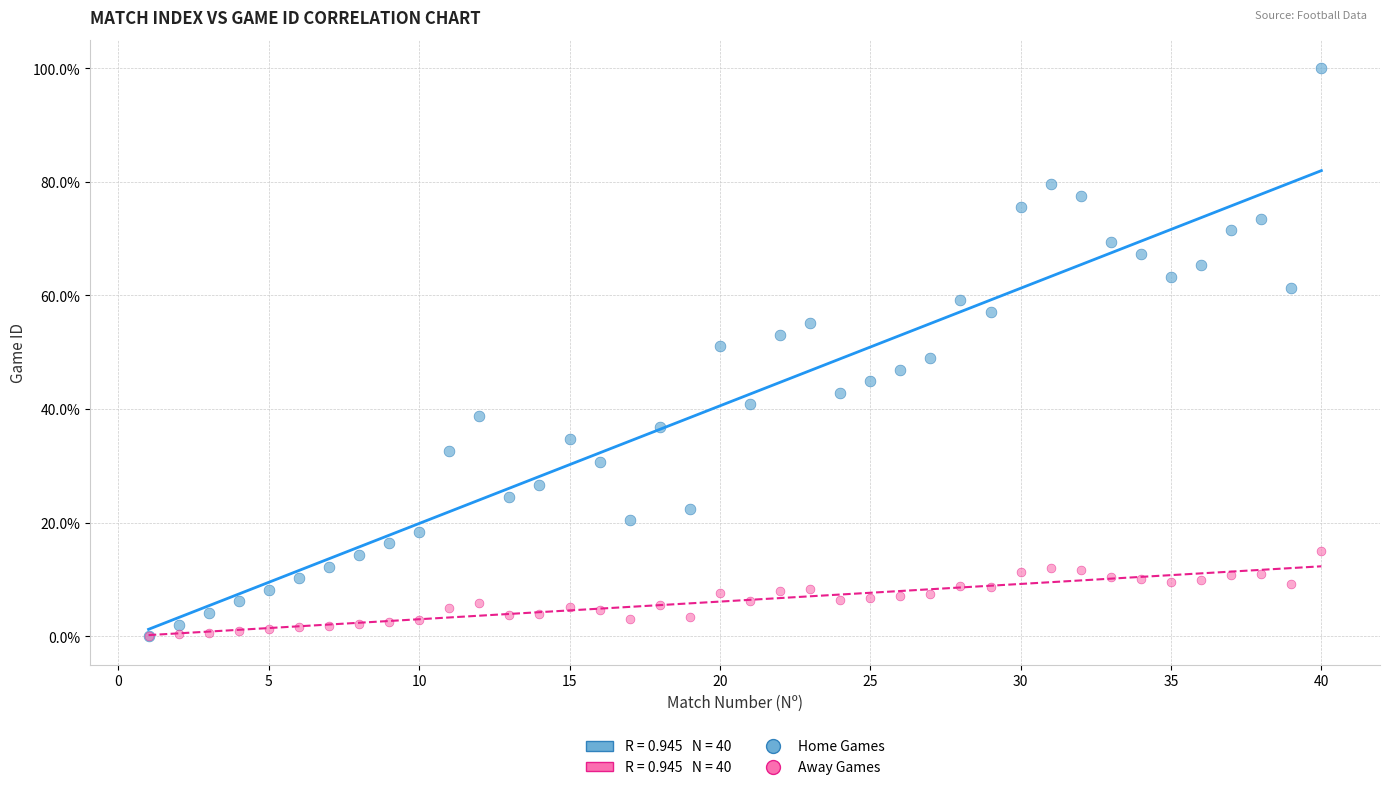

Which series contains the highest Y value?

Home Games